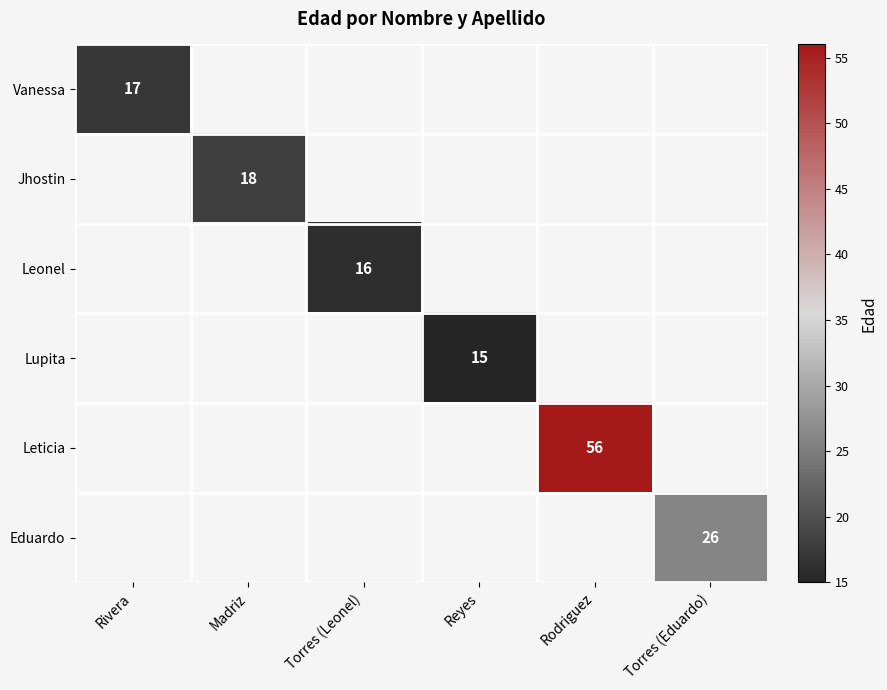

Is the value of Lupita at Torres (Leonel) greater than the value of Vanessa at Madriz?

No